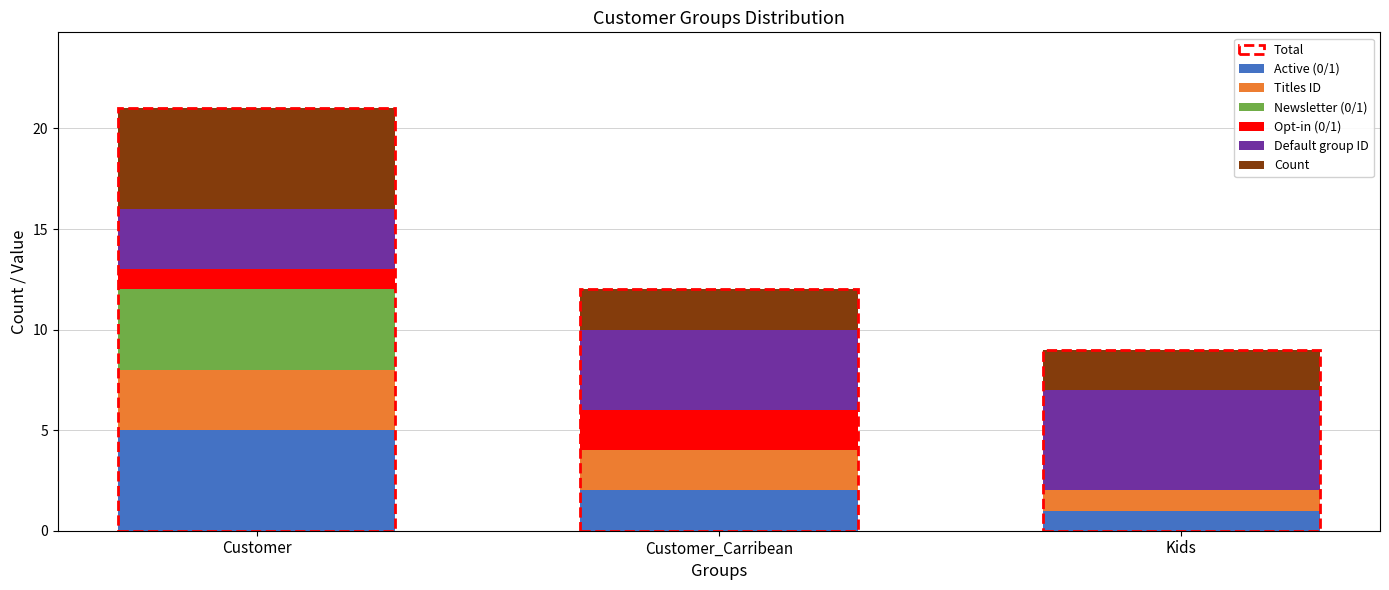

The Active (0/1) series shows 1 at Kids. True or false?

True